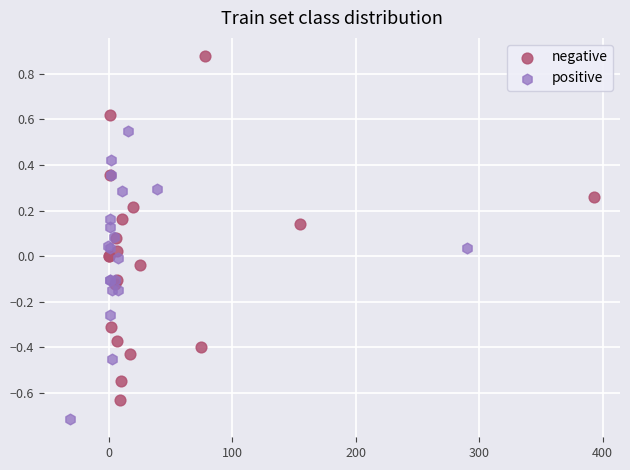

Which series reaches the minimum Y coordinate?

positive